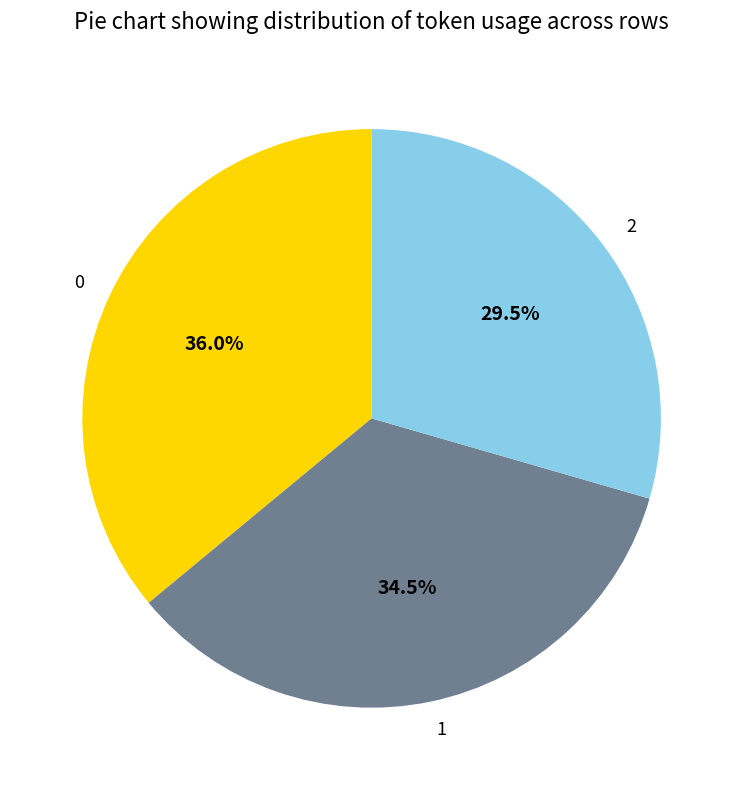

Count the number of slices in the pie.

3